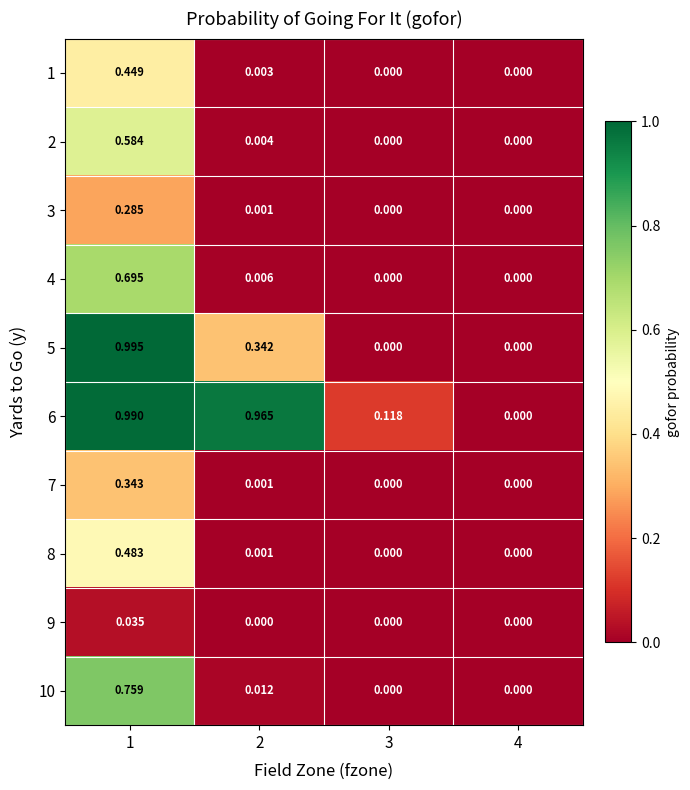

Is the value of 7 at 2 greater than the value of 4 at 2?

No